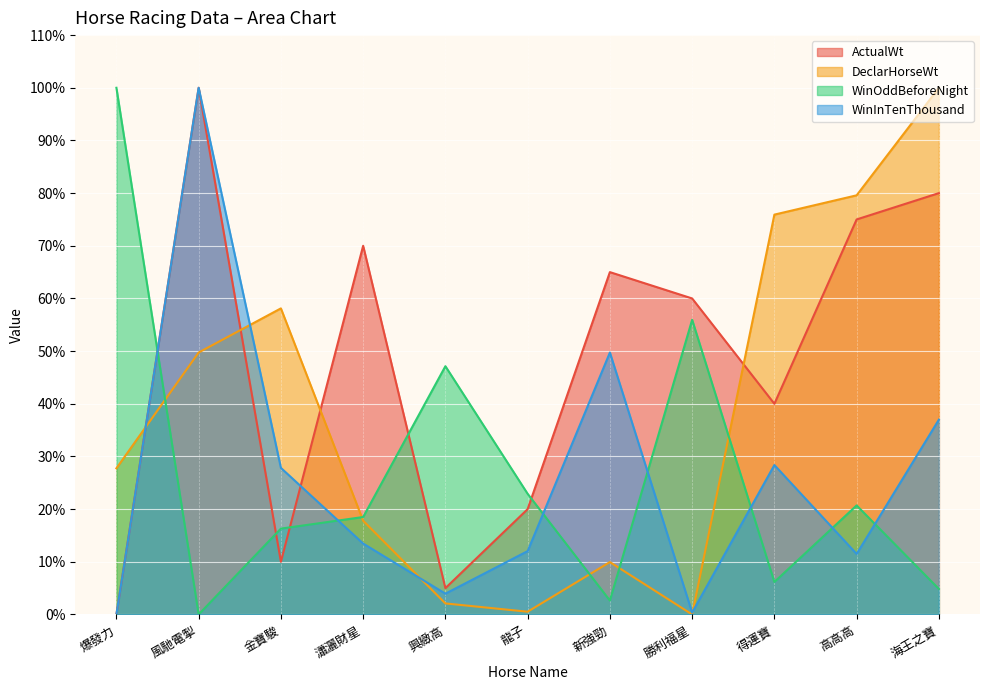

Where does the WinInTenThousand series first go above 13?

風馳電掣